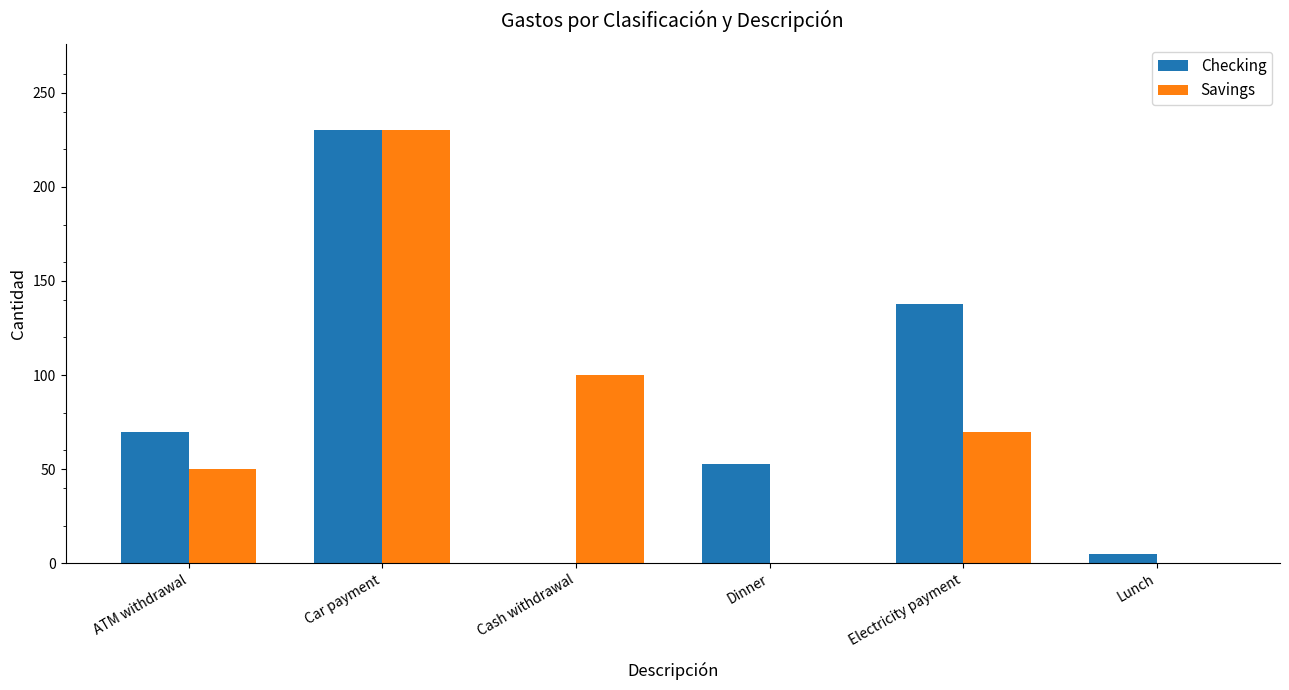

What is the maximum value for Savings?

230